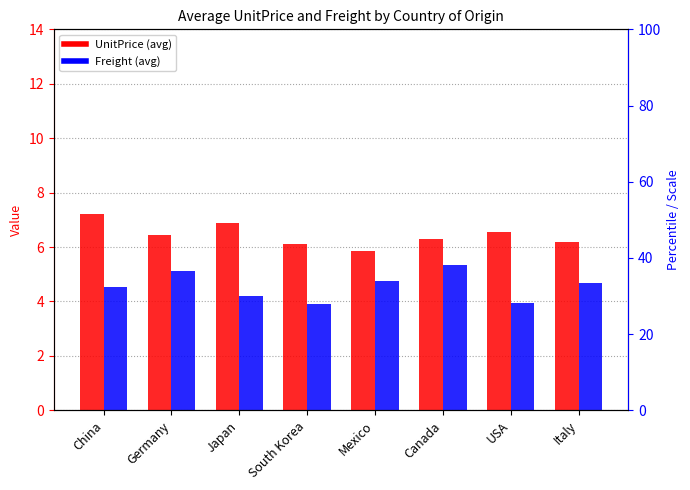

How many data points in Freight are above 4?

6